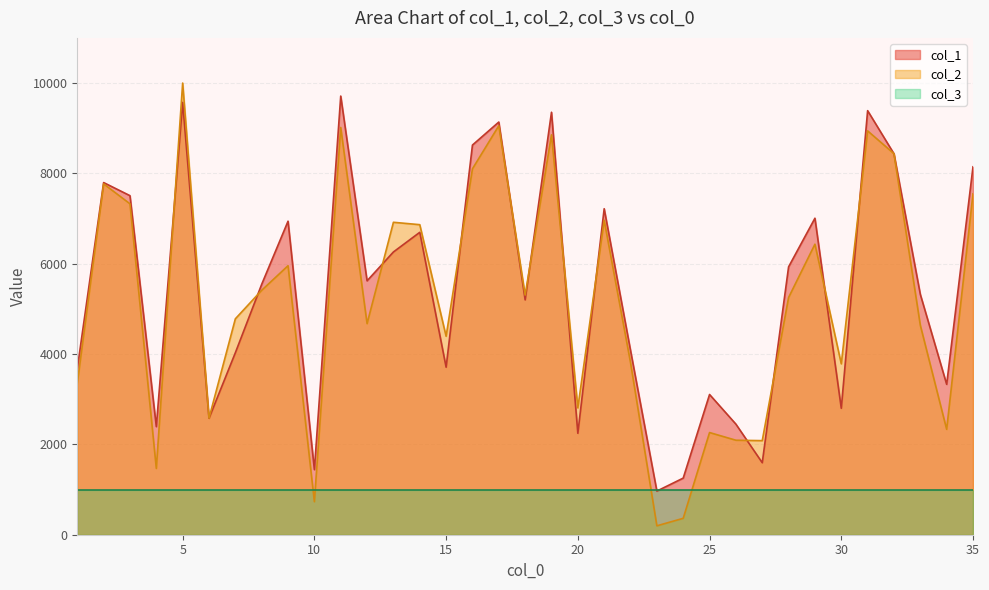

True or false: col_1 has a value of 6692 at 14.

True